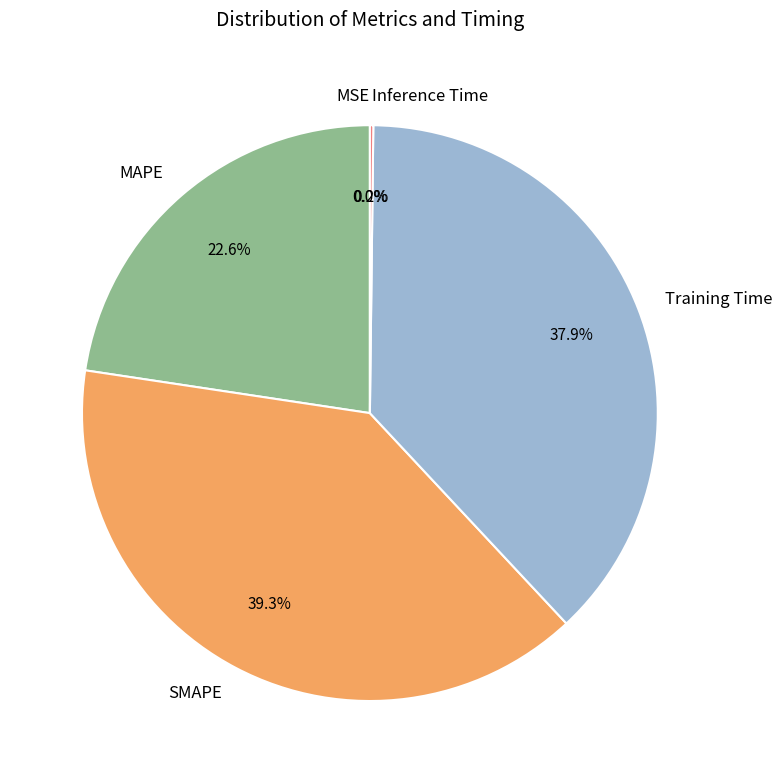

The MAPE slice represents 33% of the pie. True or false?

False